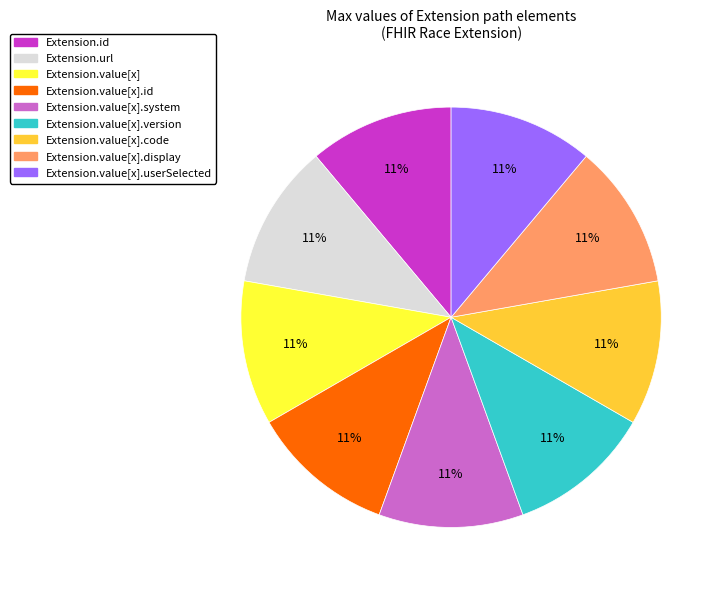

Does any single category account for the majority?

No